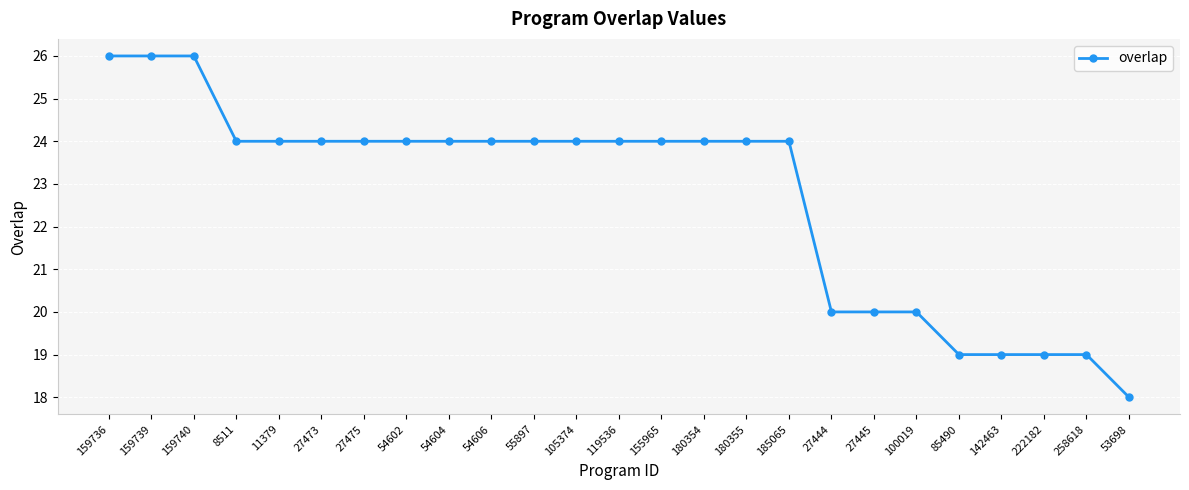

What is the label of the 3rd point from the right?

222182